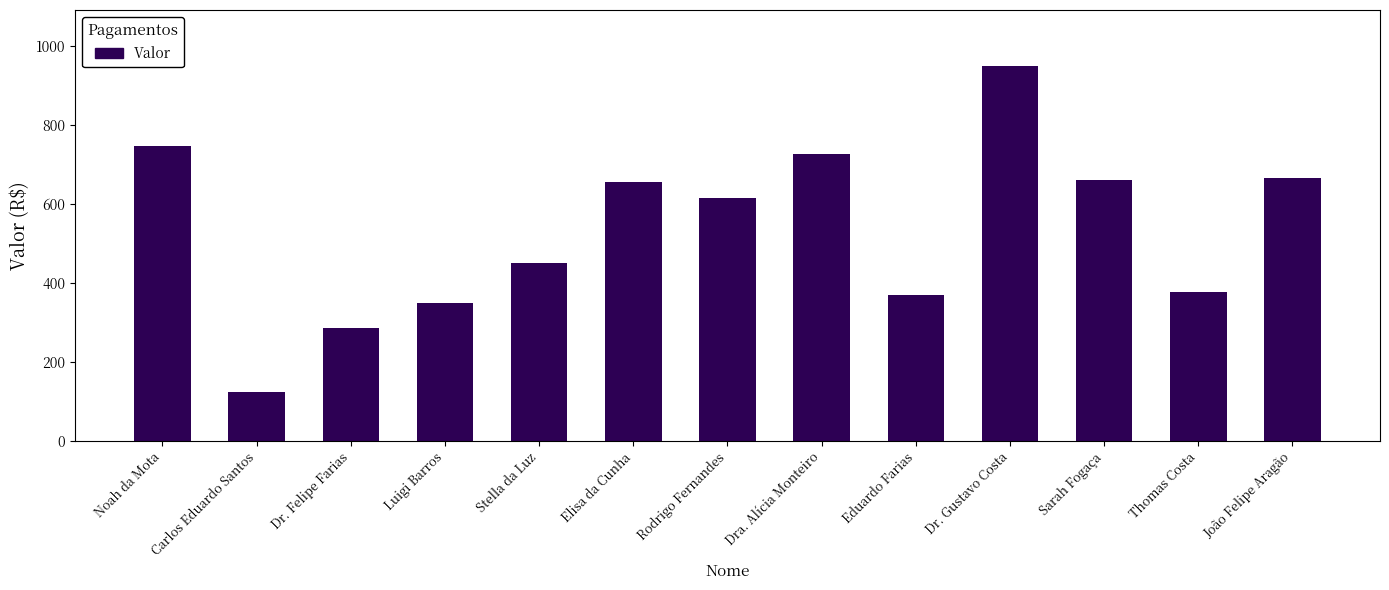

Which has a higher value, Sarah Fogaça or Eduardo Farias?

Sarah Fogaça